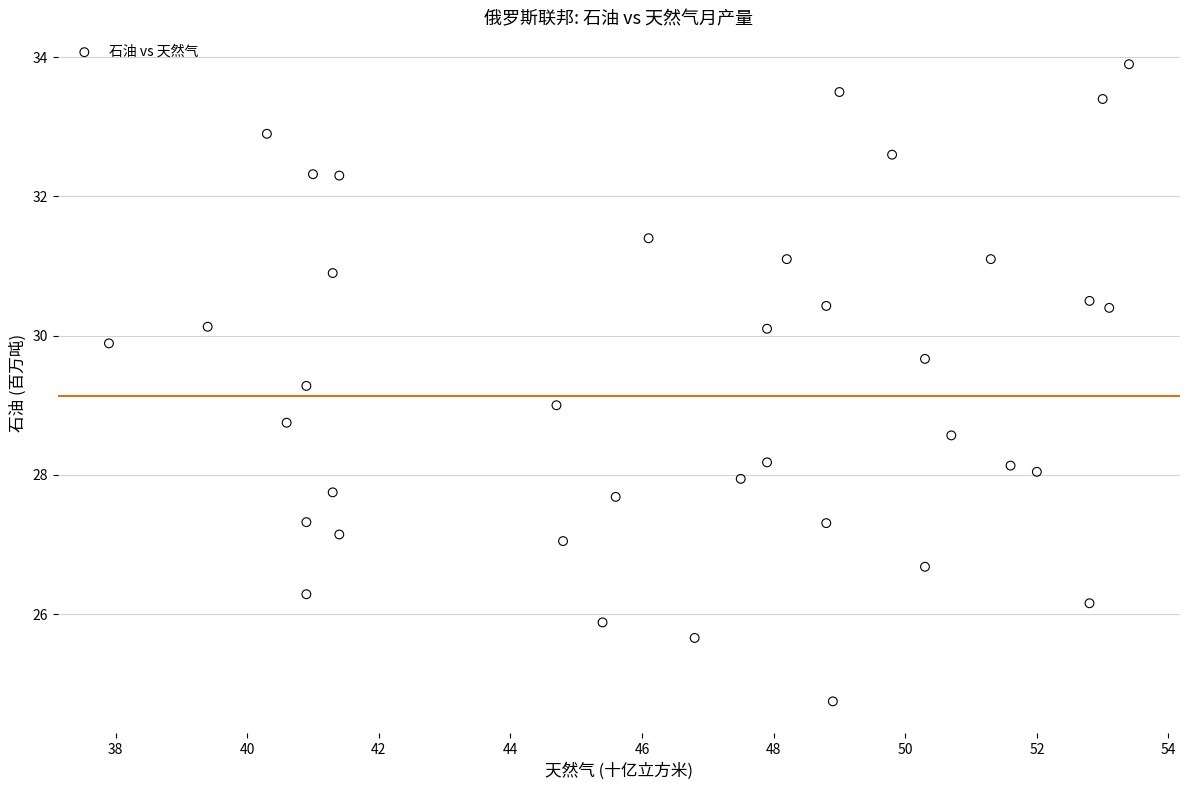

What is the range of Y values (max minus min)?

9.2